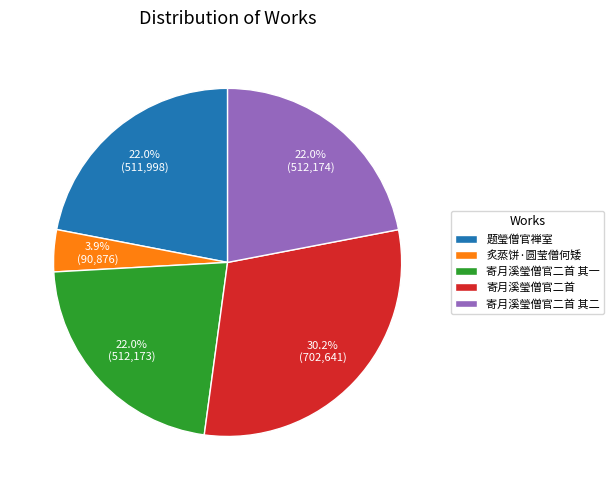

To the nearest percent, what percentage of the pie is 寄月溪瑩僧官二首 其一?

22%